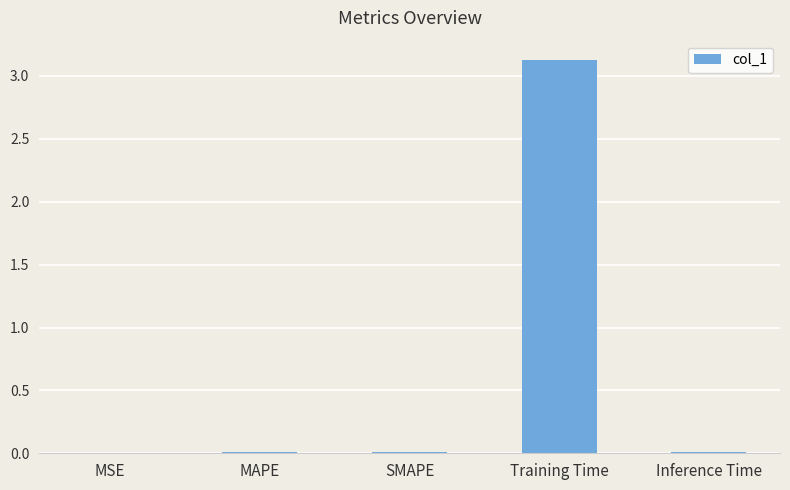

Between Training Time and Inference Time, which is larger?

Training Time